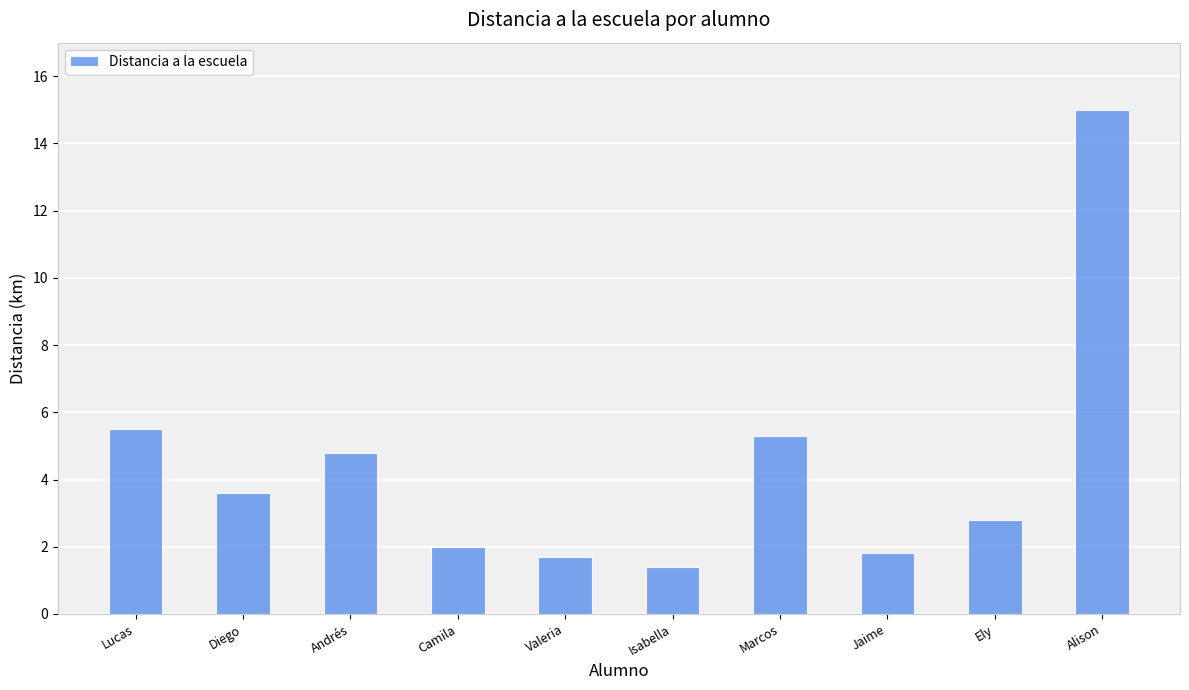

What is the label of the 3rd bar from the left?

Andrés